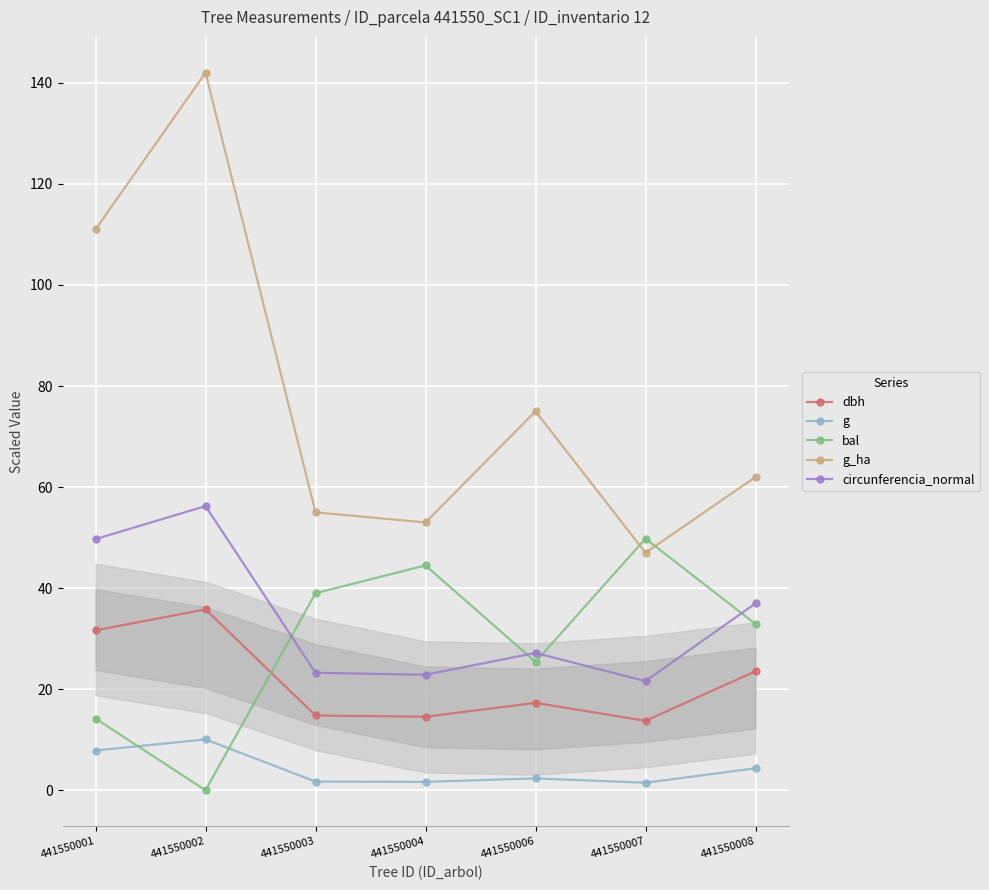

What are all the series names shown in the legend?

dbh, g, bal, g_ha, circunferencia_normal